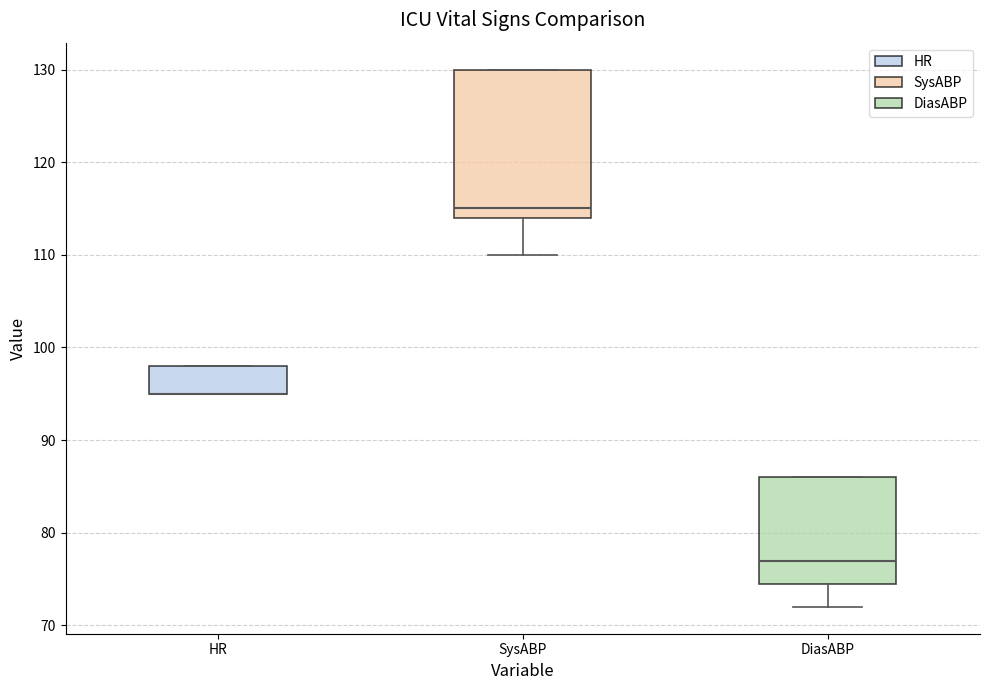

Where does the lower whisker of the box for SysABP end on the y-axis? The values are not printed on the chart, so give them approximately, as read against the axis.

110